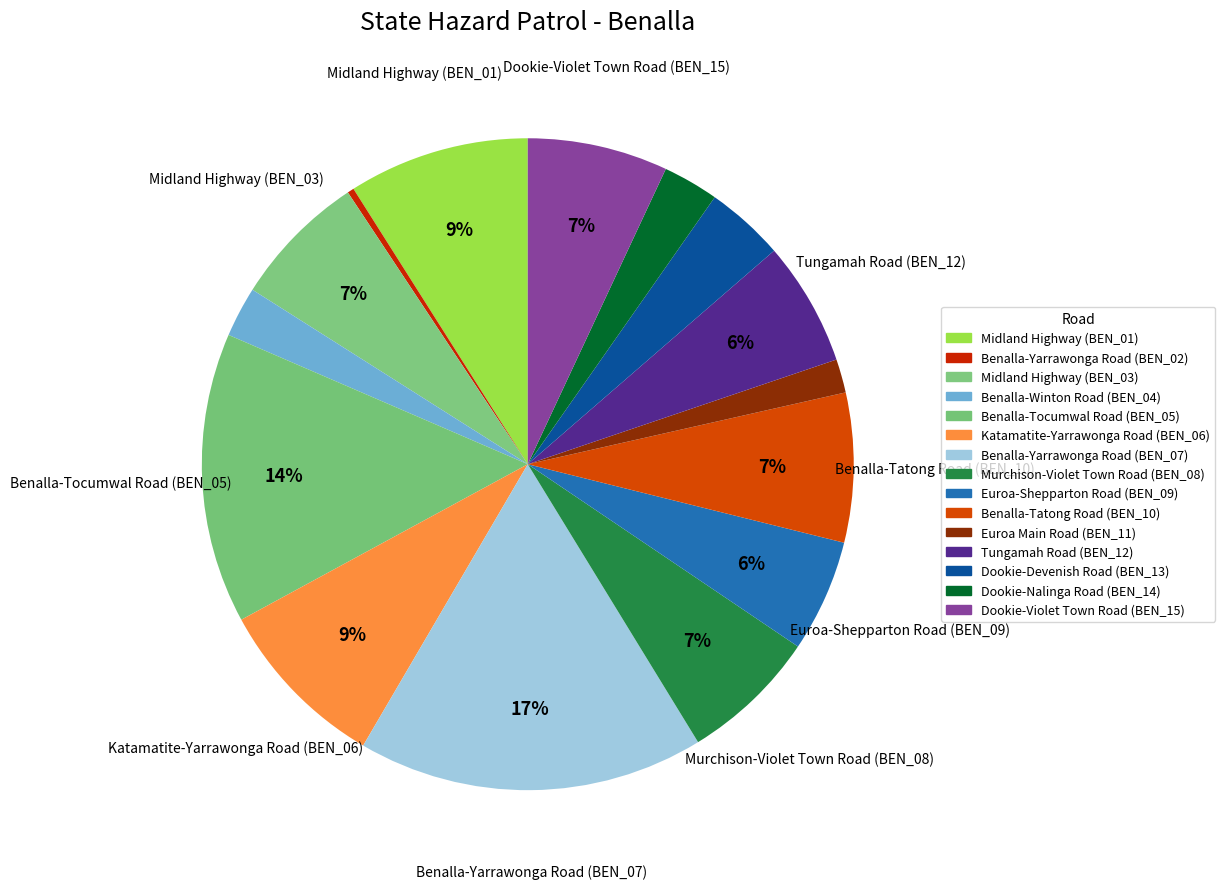

How many slices are in this pie chart?

15